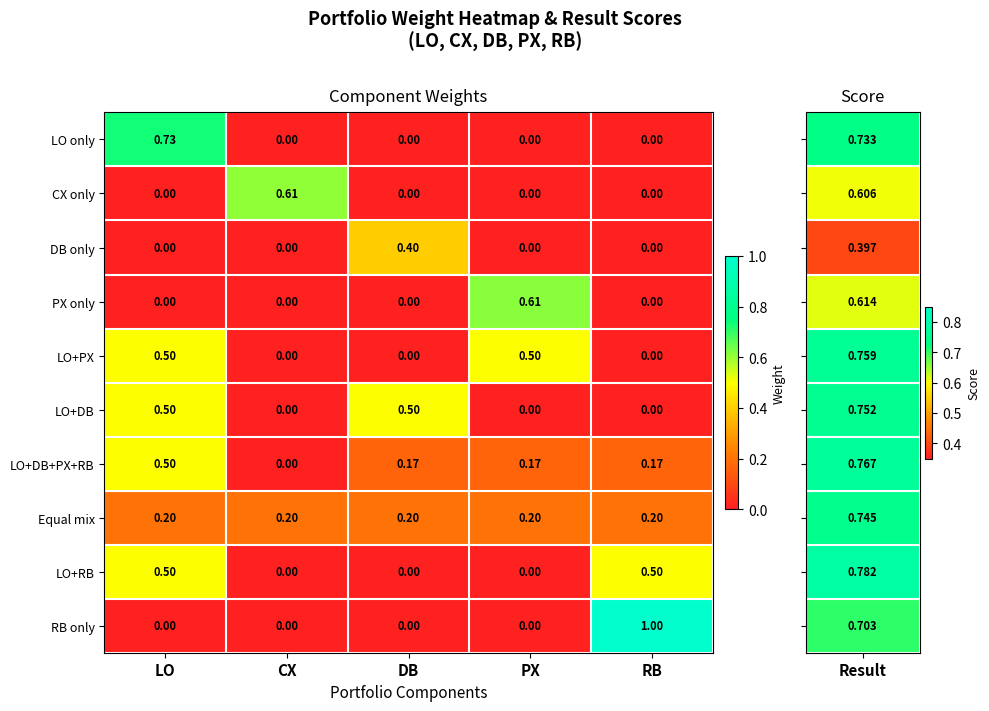

Between CX and RB, which series saw the biggest shift?

RB only